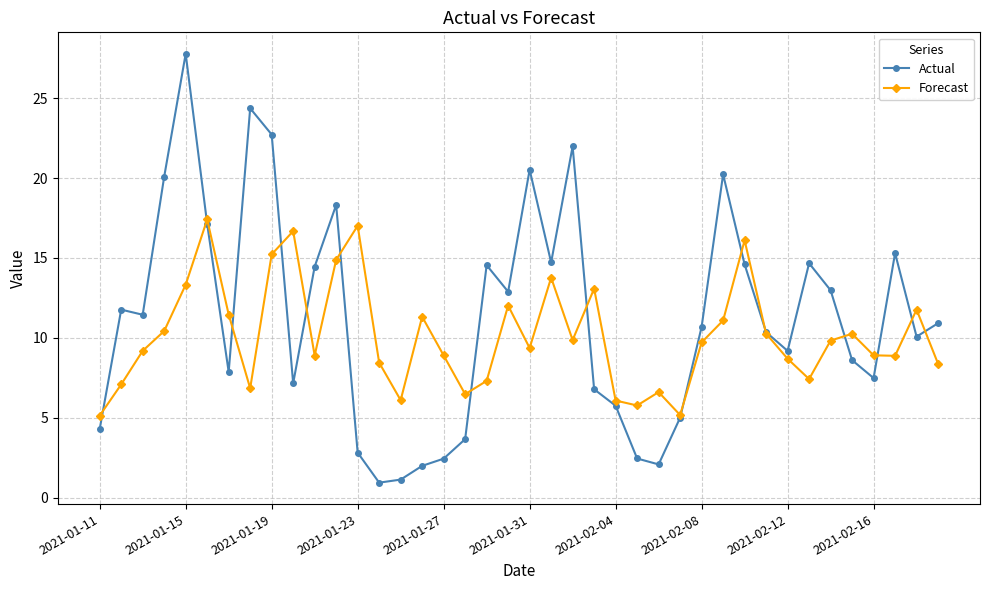

How many distinct data groups are displayed?

2